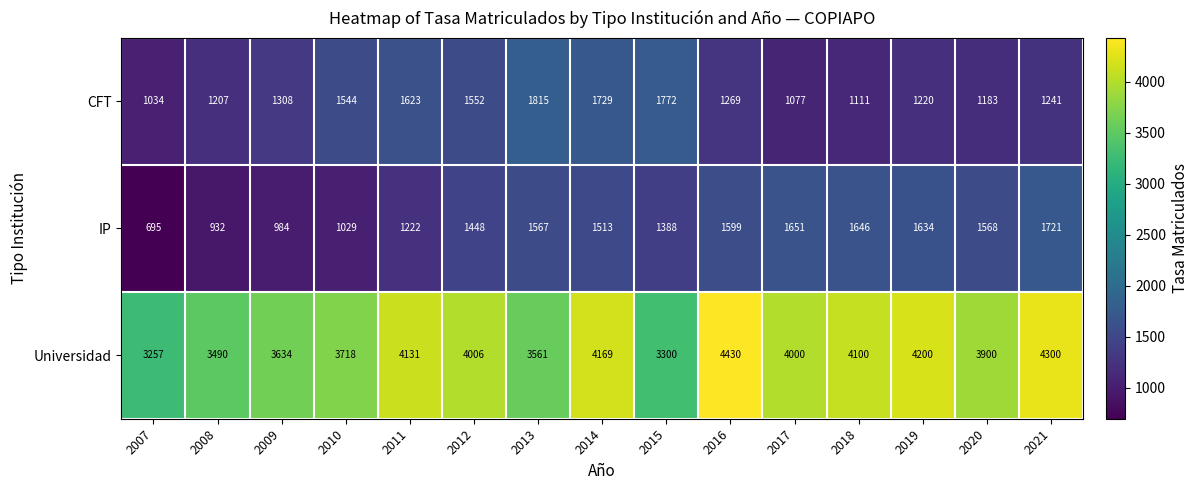

What is the greatest value displayed?

4430